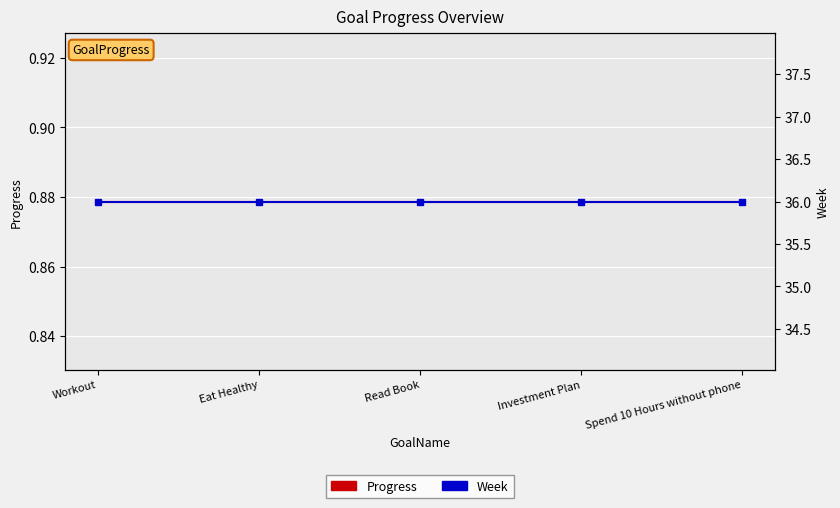

What value does the Week series have at Eat Healthy?

36.0